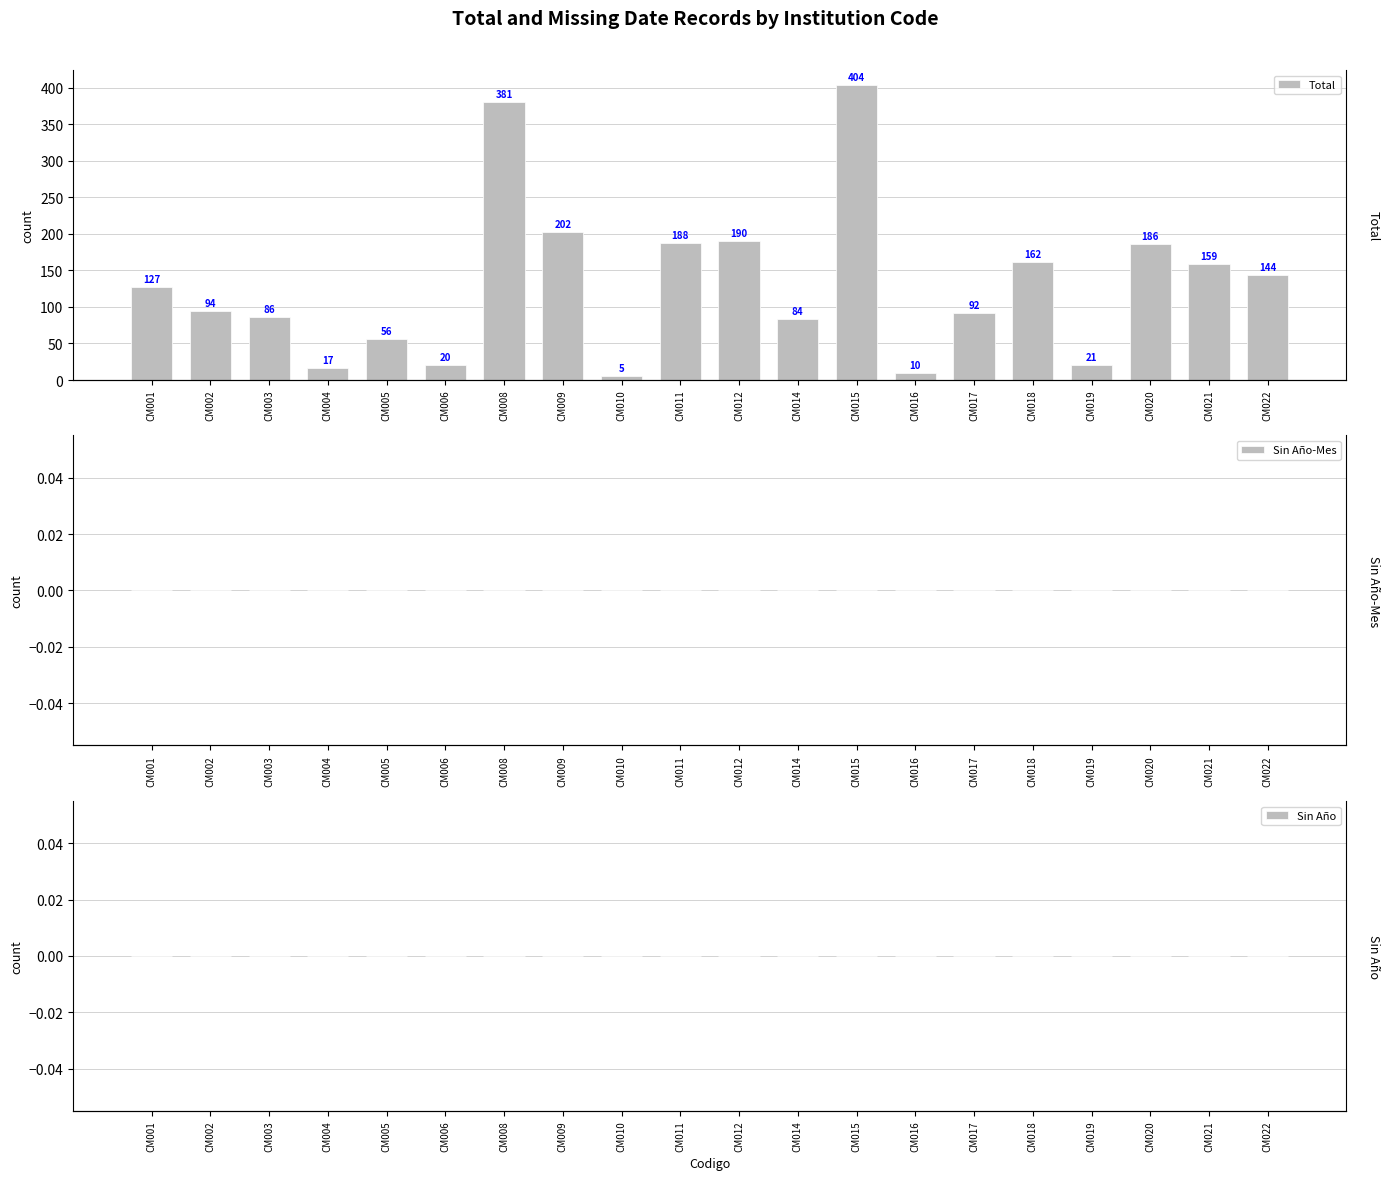

How many groups of bars are there?

20